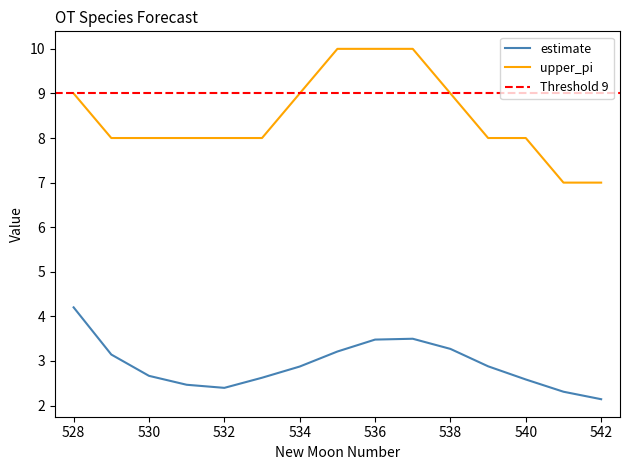

True or false: estimate has a value of 1.1 at 536.

False